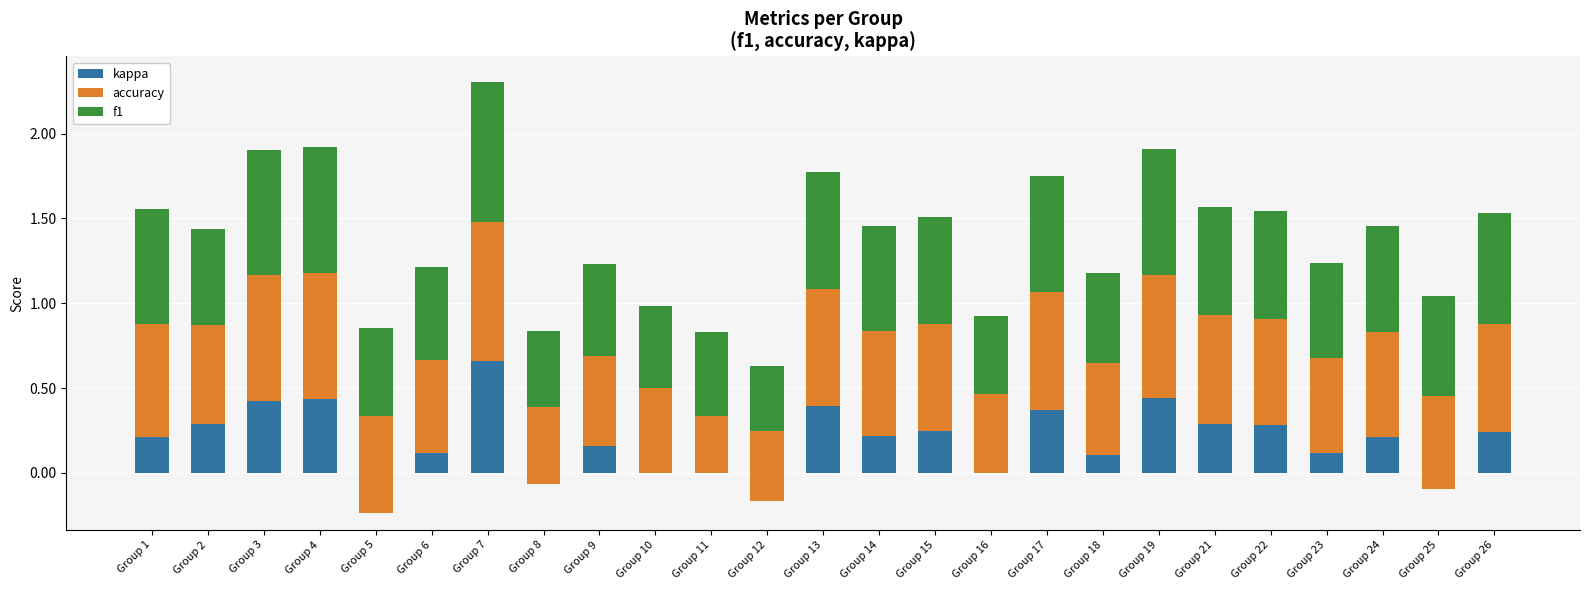

What is the difference between the maximum and minimum values in the f1 series?

0.4